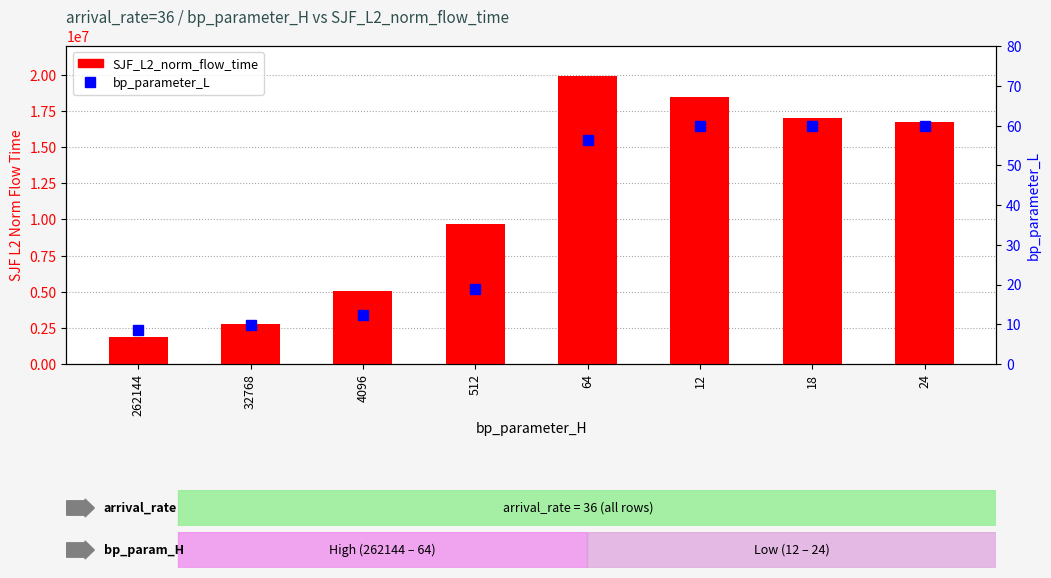

What is the label of the 7th bar from the left?

18